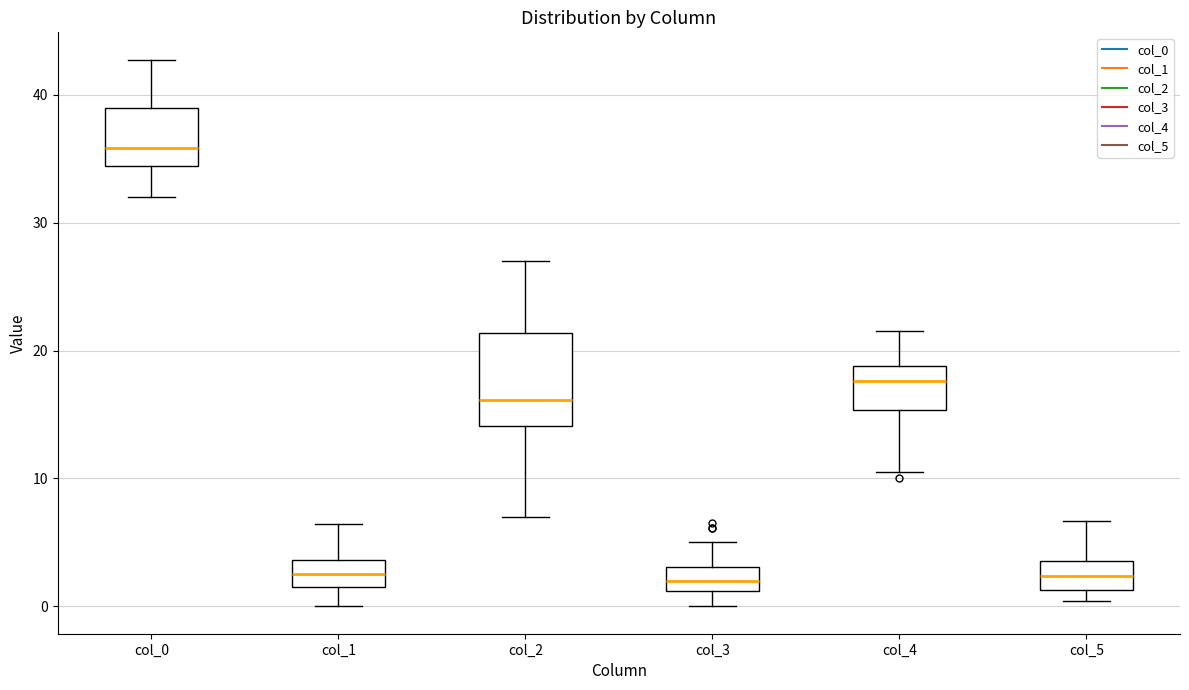

Reading left to right, read every box against the y-axis: the position of its median line, the range the box covers, and the ends of its whiskers. The values are not printed on the chart, so give them approximately, as read against the axis.

col_0: median 36, box 34 to 39, whiskers 32 to 43
col_1: median 3, box 1 to 4, whiskers 0 to 6
col_2: median 16, box 14 to 21, whiskers 7 to 27
col_3: median 2, box 1 to 3, whiskers 0 to 5
col_4: median 18, box 15 to 19, whiskers 11 to 22
col_5: median 2, box 1 to 4, whiskers 0 to 7